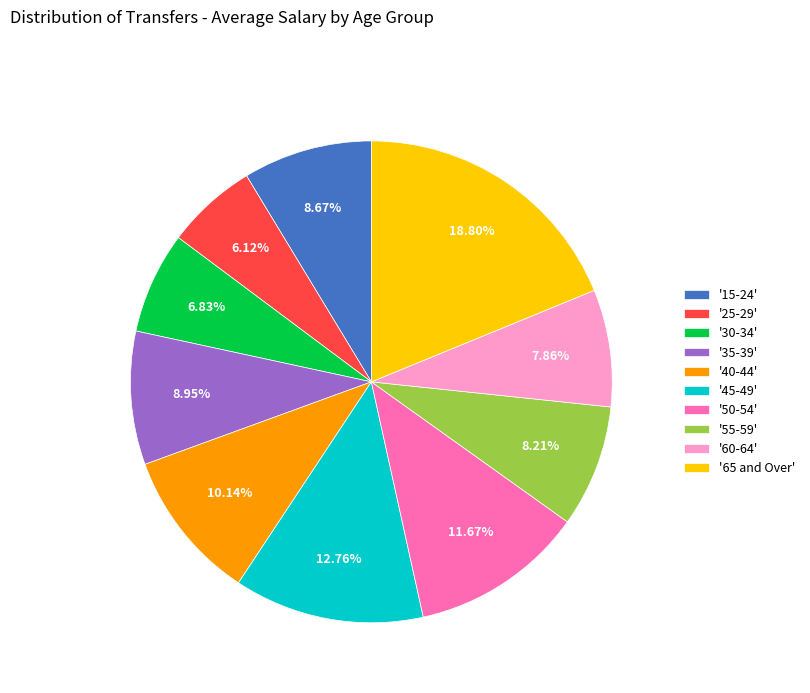

Which has a higher value, '60-64' or '25-29'?

'60-64'